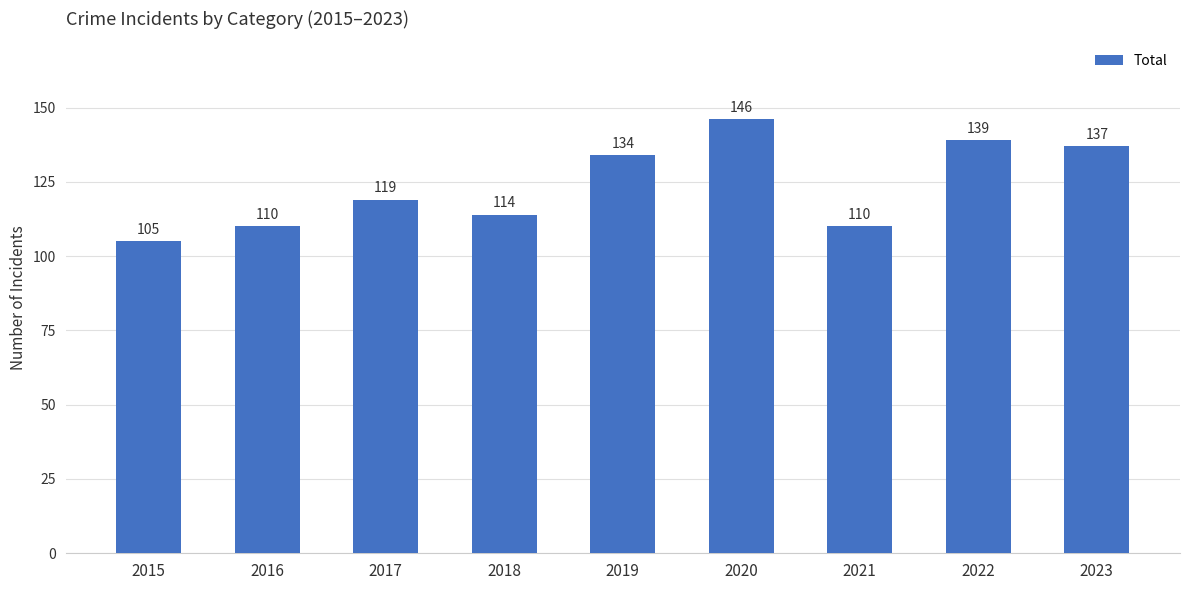

What value does the data have at 2023?

137